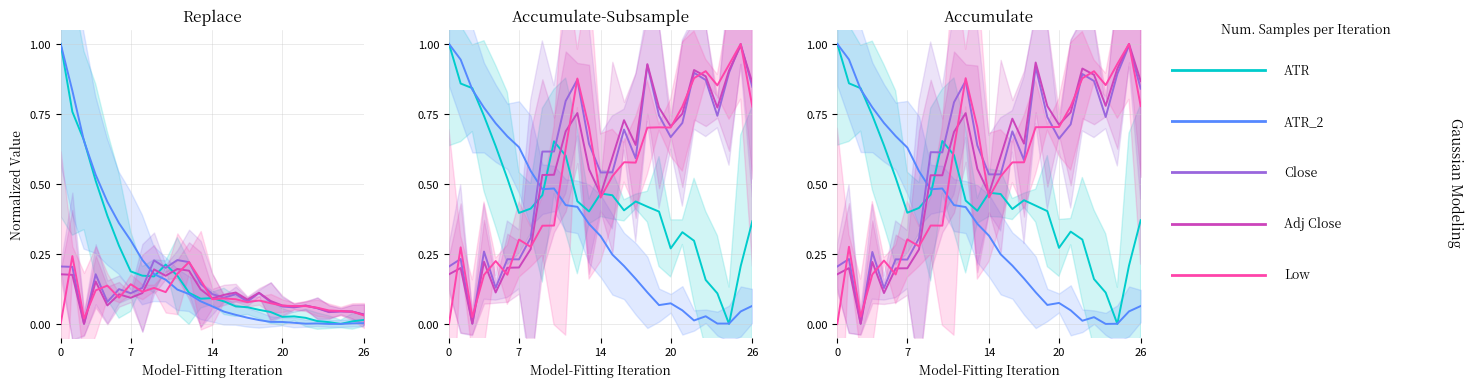

Where is the first local minimum for ATR?

7